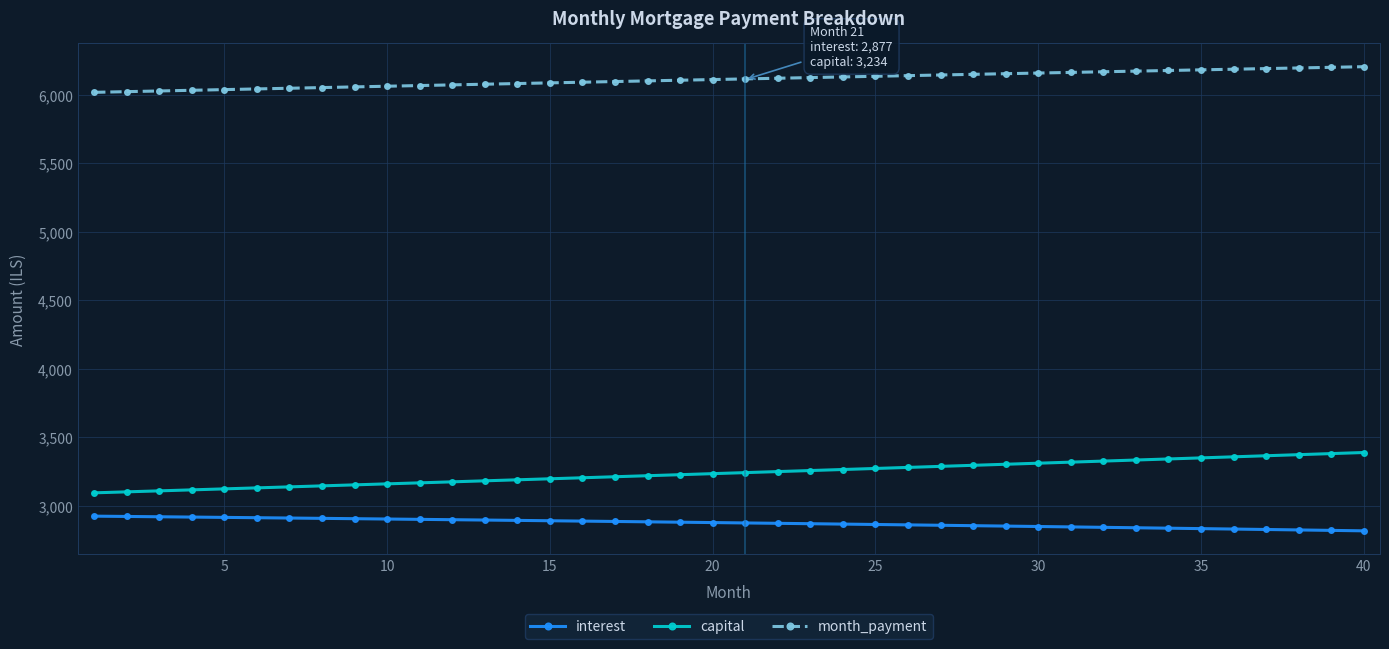

How many values in the capital series exceed 3241?

20